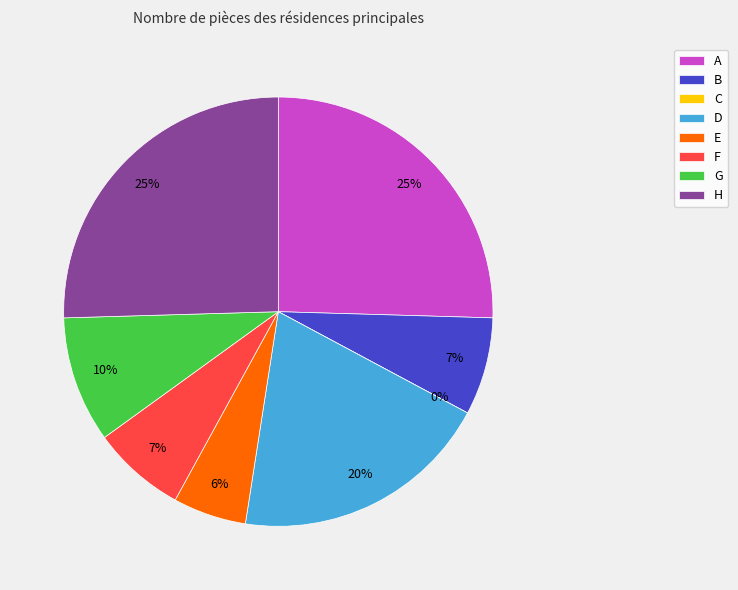

What is the ratio of the value at G to the value at B?

1.3